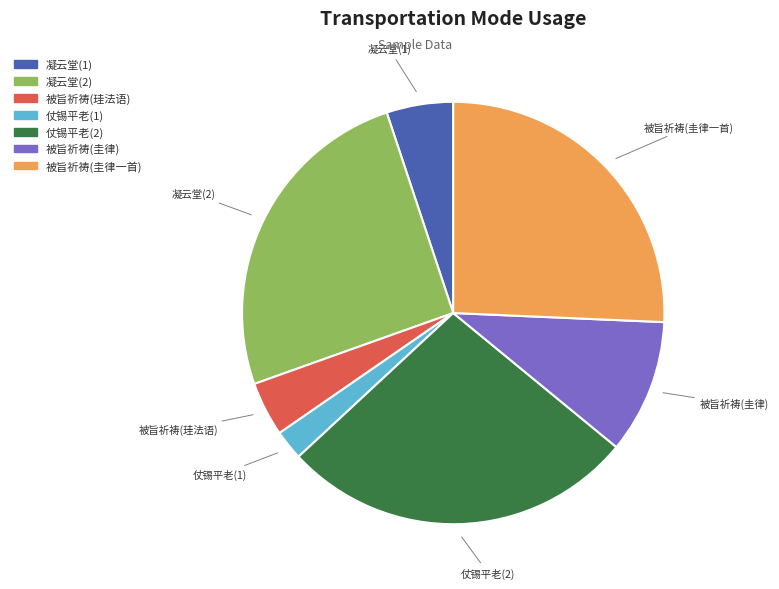

Which category has the smallest portion of the pie?

仗锡平老(1)